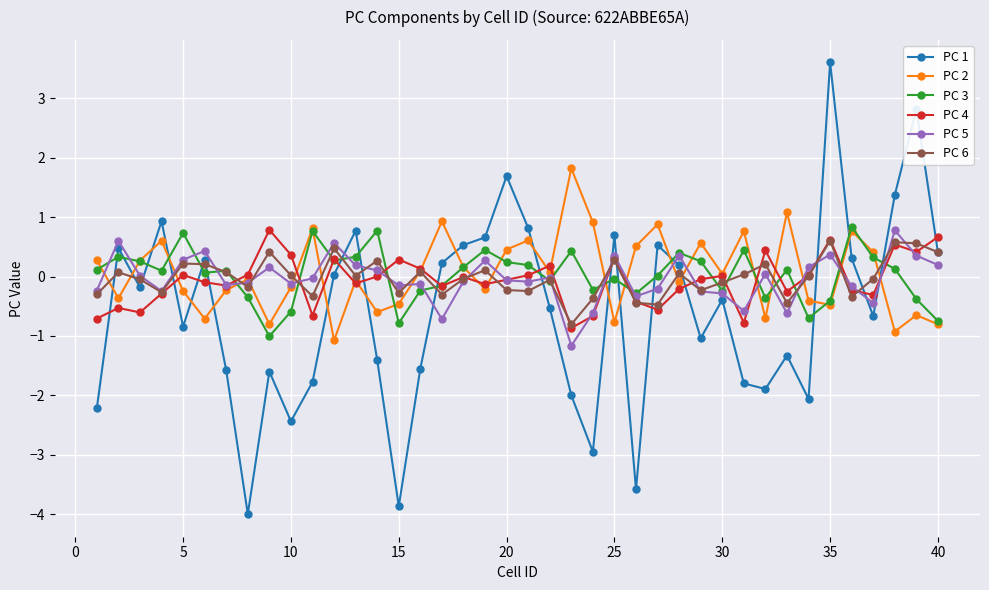

Which series has the largest range (max minus min)?

PC 1